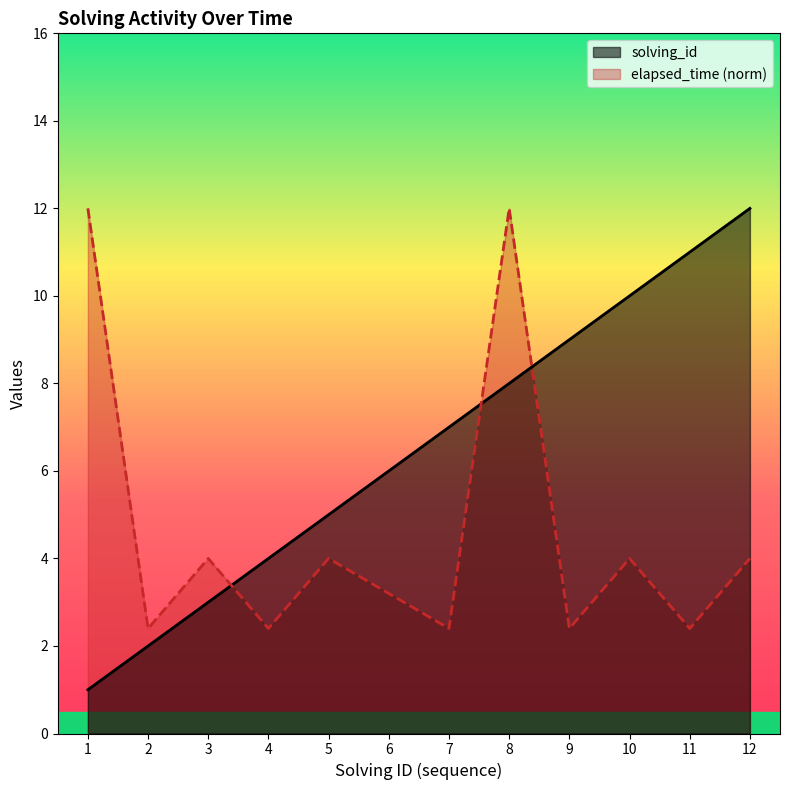

True or false: elapsed_time has a value of 4.0 at 3.

True